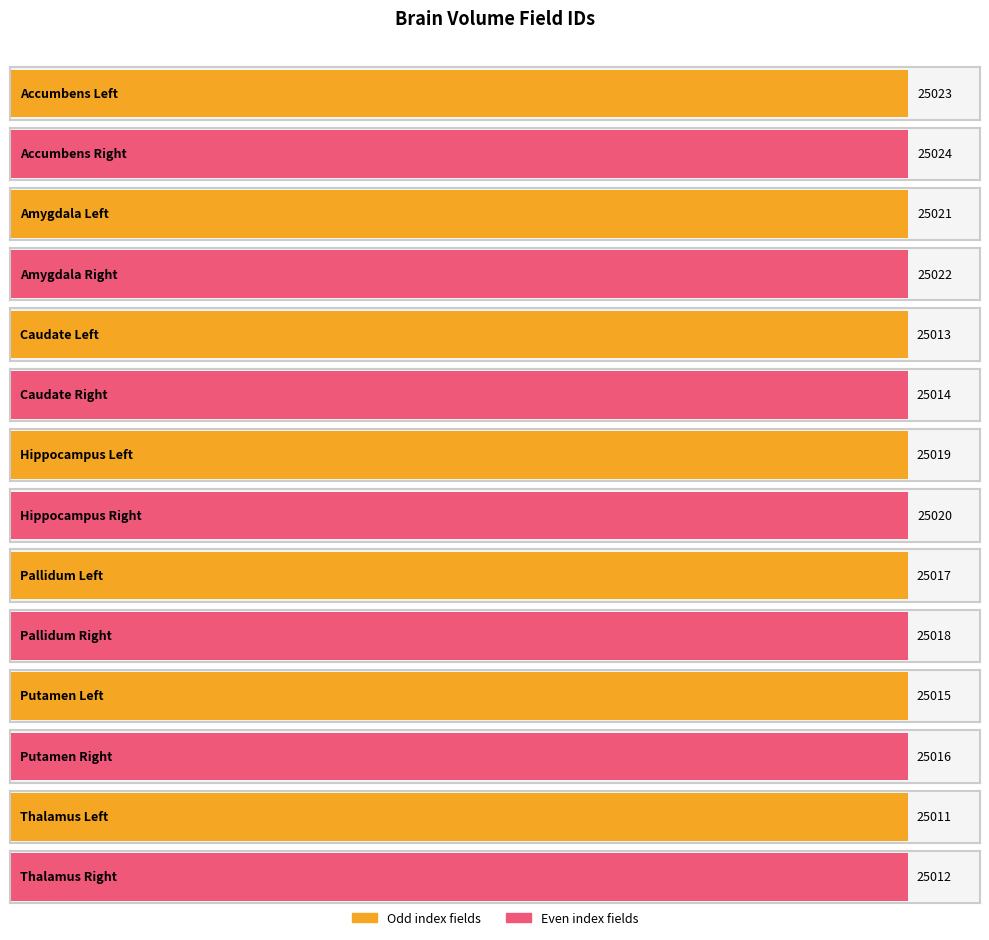

What is the minimum value shown in the chart?

25011